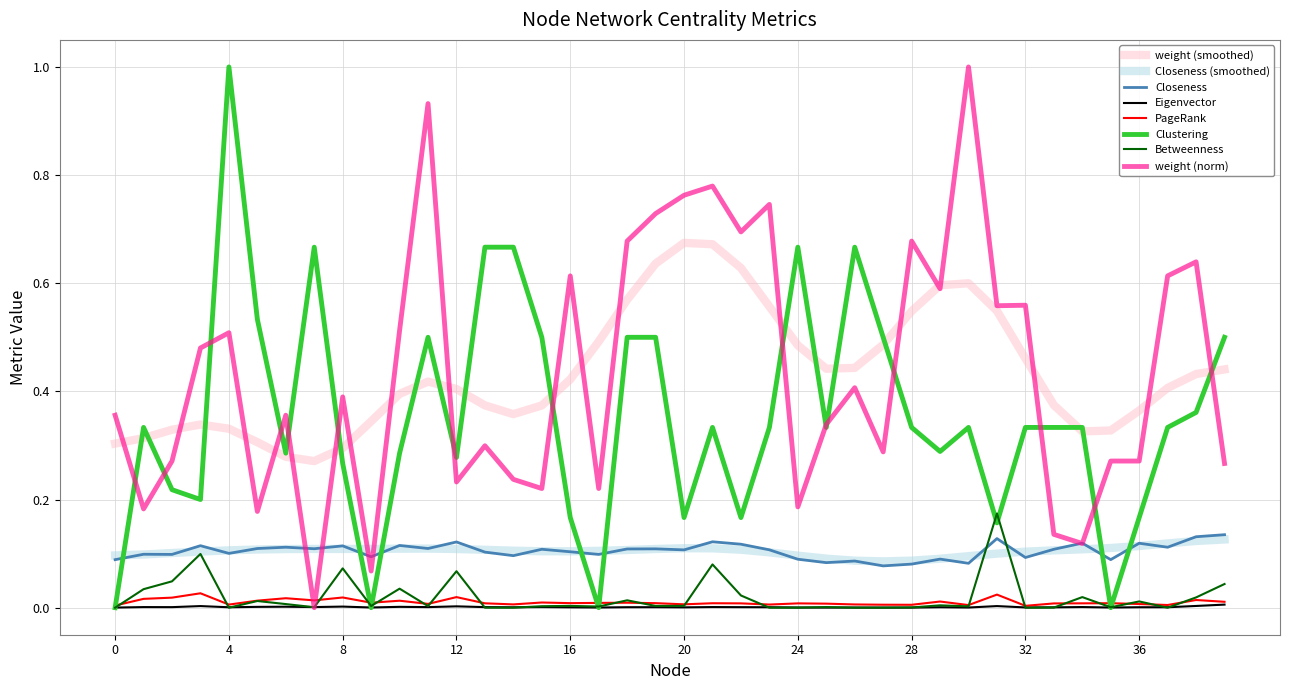

True or false: PageRank and Closeness cross at least once.

False